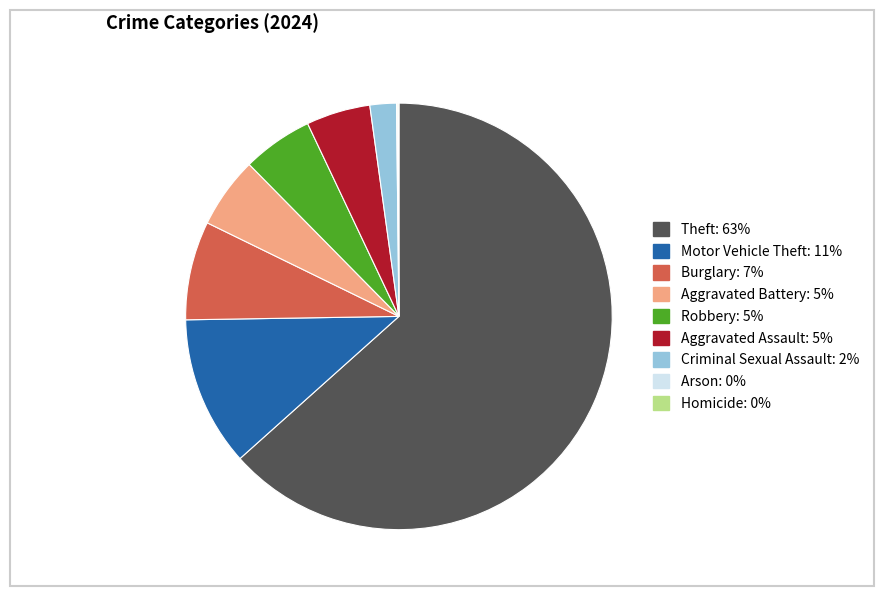

Is there a majority slice in this chart?

Yes